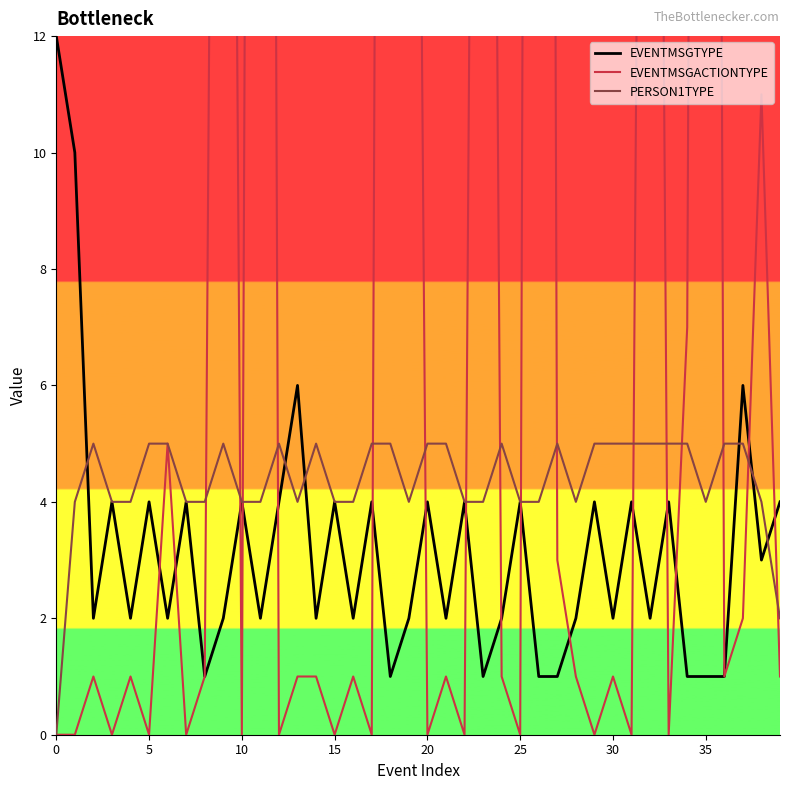

The EVENTMSGTYPE series shows 2 at 30. True or false?

True